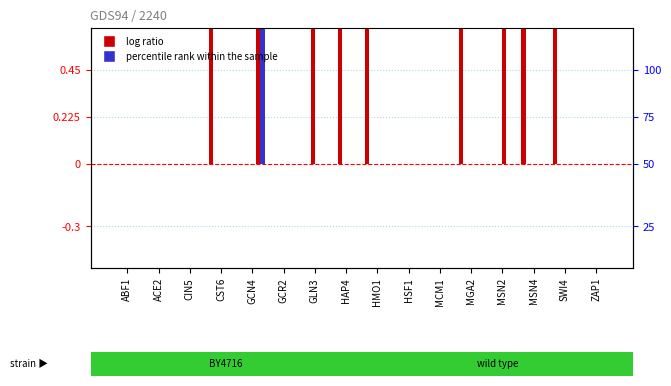

Rank the categories by HAP4 value from lowest to highest.

ABF1, ACE2, CIN5, CST6, GCR2, GLN3, HAP4, HMO1, HSF1, MCM1, MGA2, MSN2, MSN4, SWI4, ZAP1, GCN4